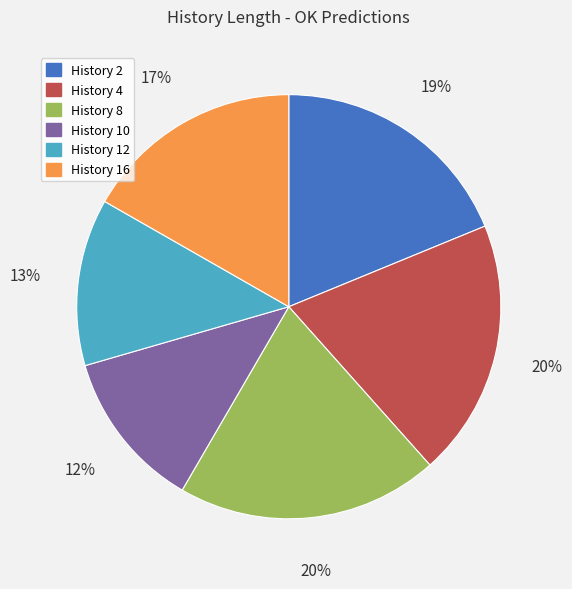

Does any single category account for the majority?

No